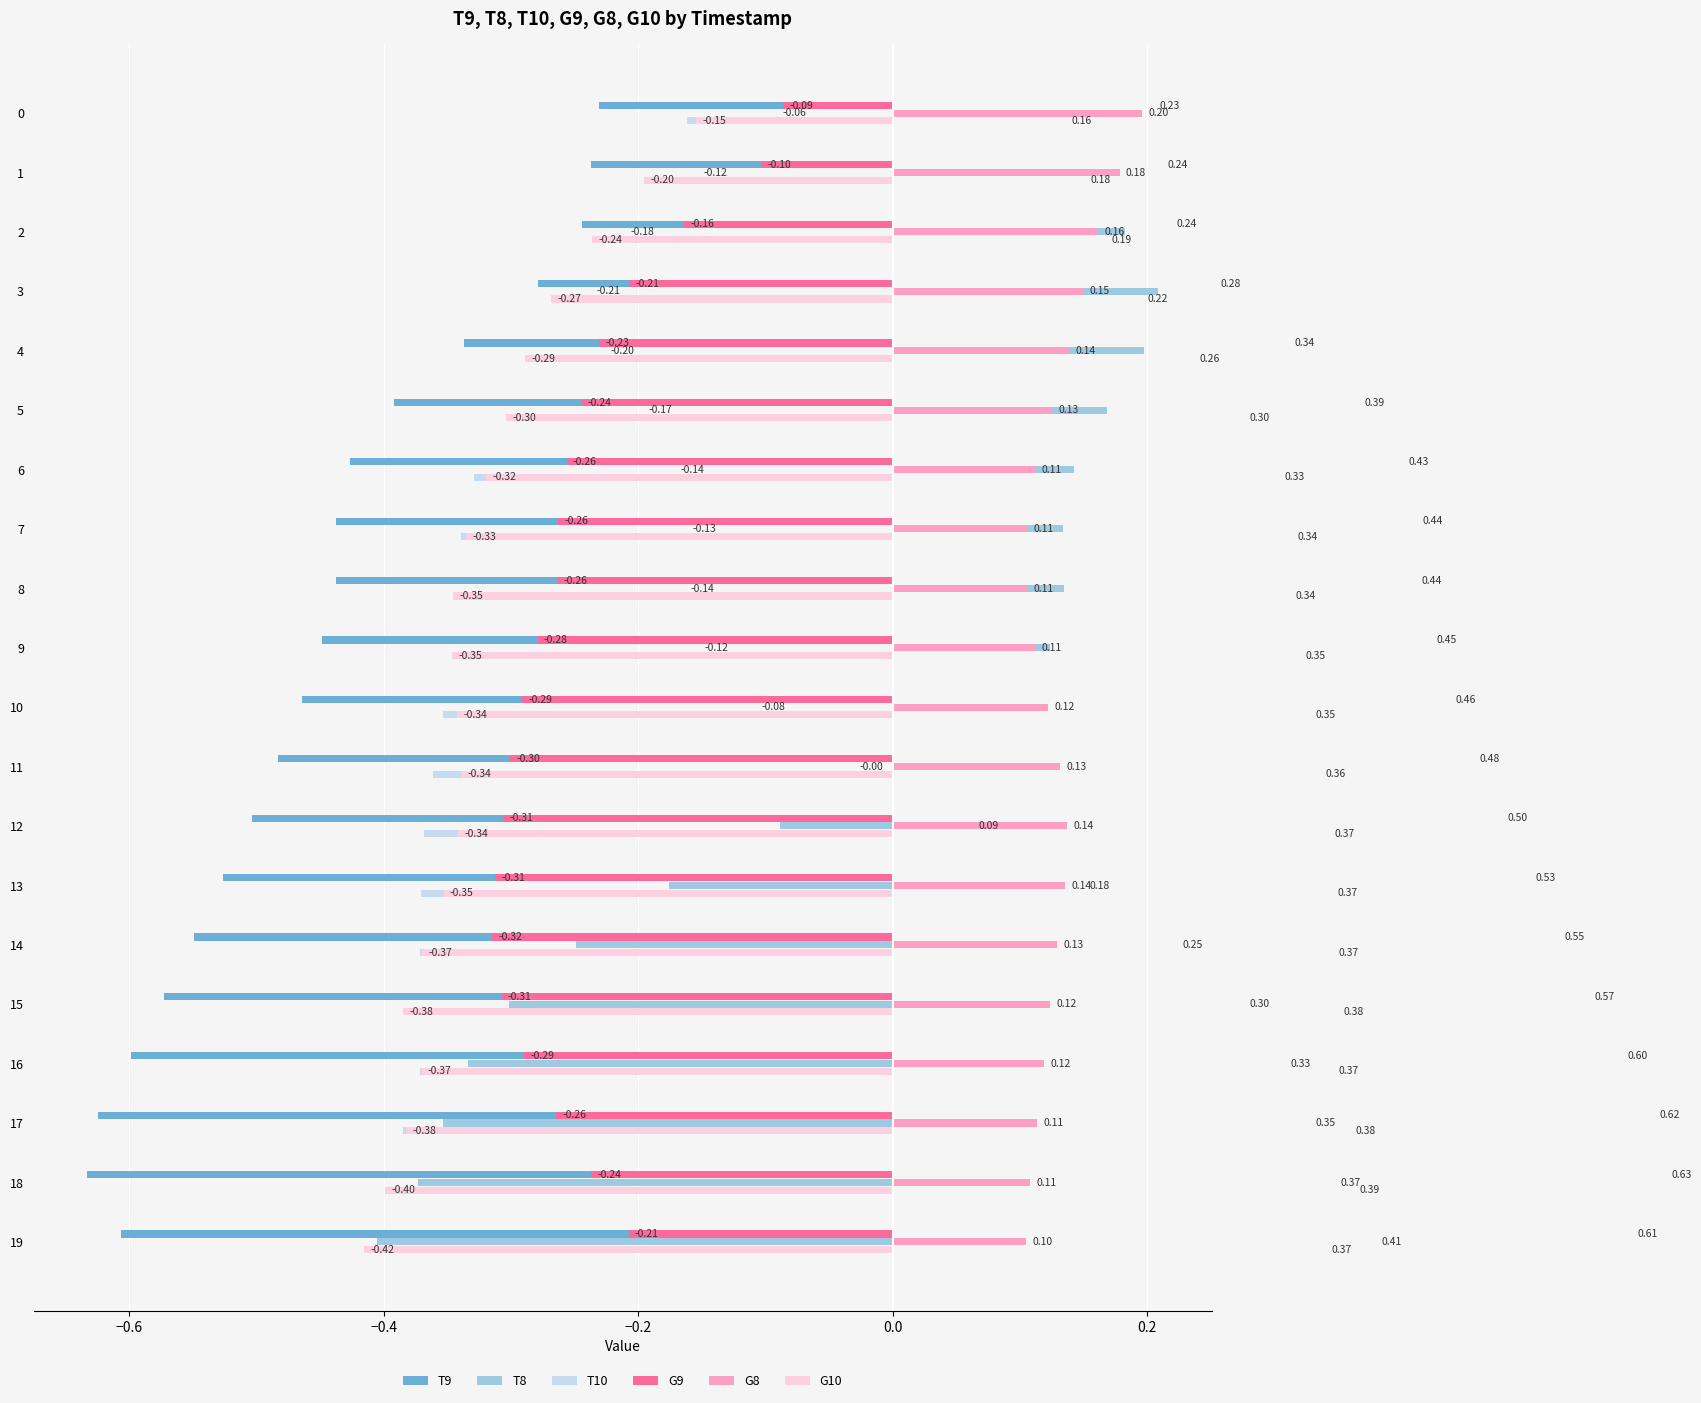

Which series has the largest total across all categories?

G8